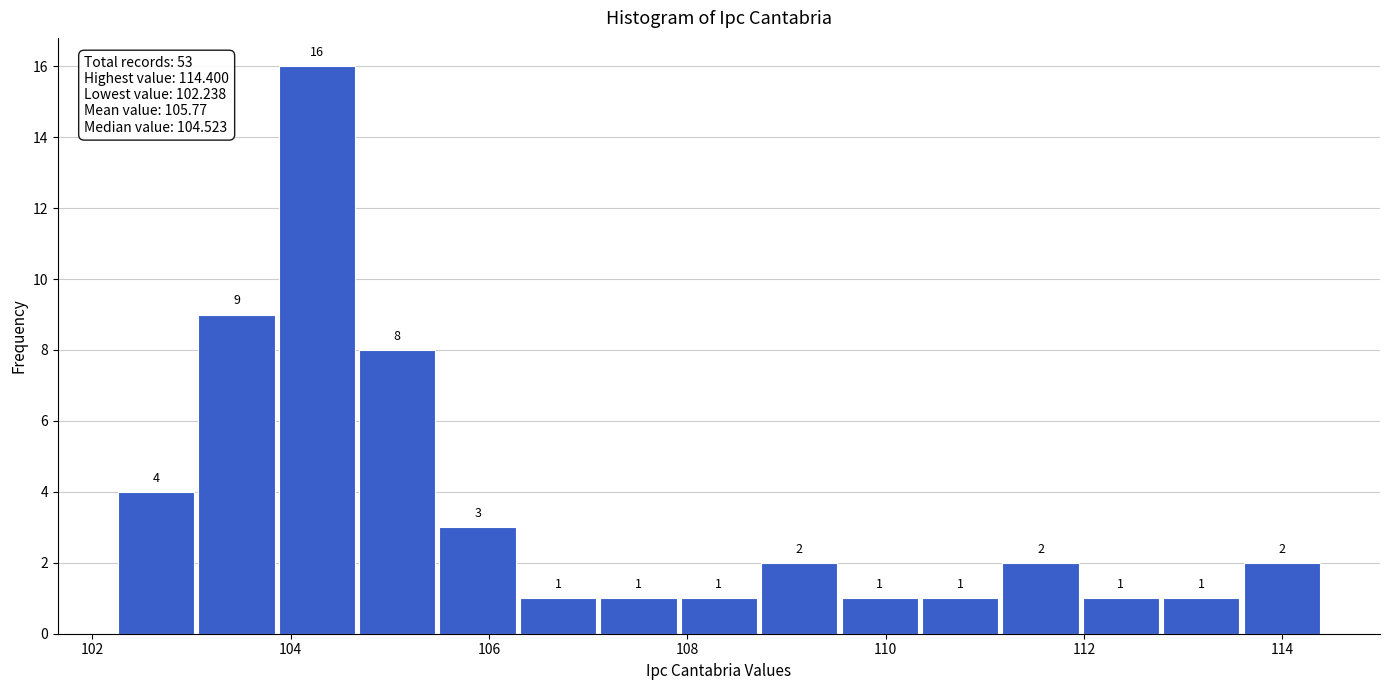

Reading left to right, list every bar in this chart as the range it spans on the x-axis followed by its height. The bar edges are not printed on the chart, so give them approximately, as read against the axis.

102.2 to 103.0: 4
103.0 to 103.8: 9
103.8 to 104.6: 16
104.6 to 105.4: 8
105.4 to 106.2: 3
106.2 to 107.2: 1
107.2 to 108.0: 1
108.0 to 108.8: 1
108.8 to 109.6: 2
109.6 to 110.4: 1
110.4 to 111.2: 1
111.2 to 112.0: 2
112.0 to 112.8: 1
112.8 to 113.6: 1
113.6 to 114.4: 2